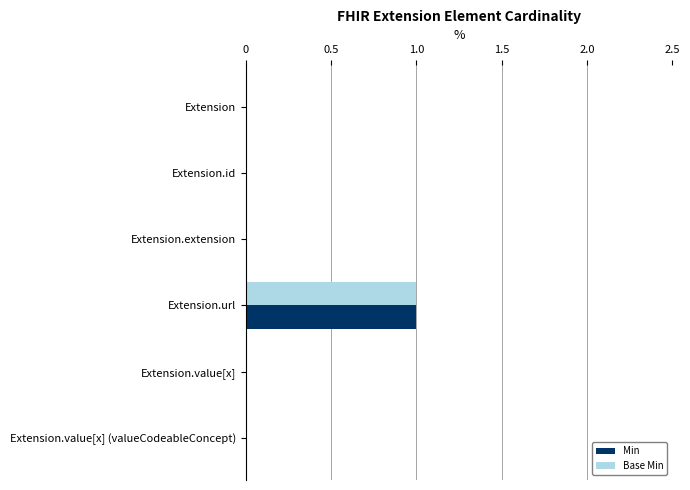

Count the Base Min values in the range 0 to 1.

6